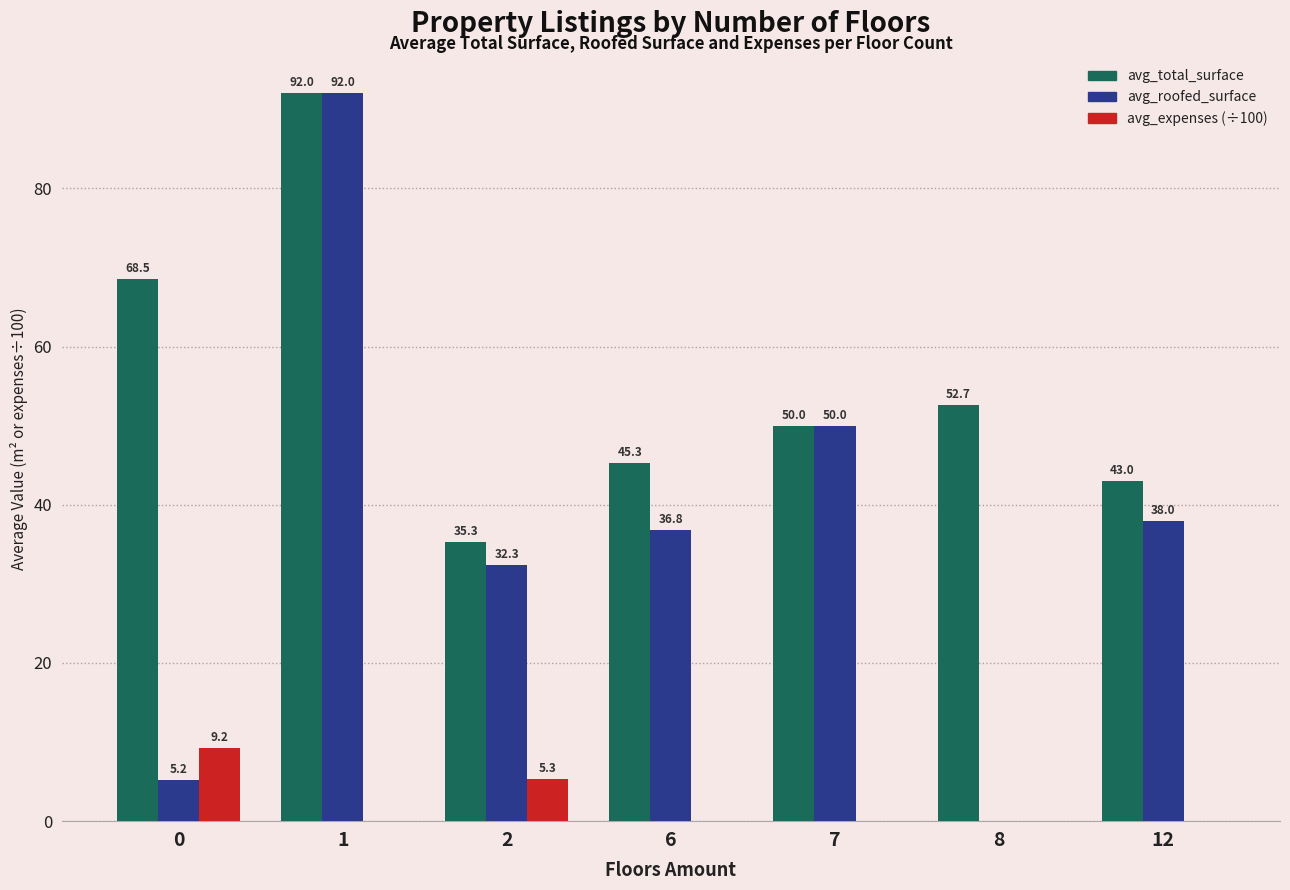

Is the value of avg_expenses (÷100) at 1 greater than the value of avg_total_surface at 1?

No